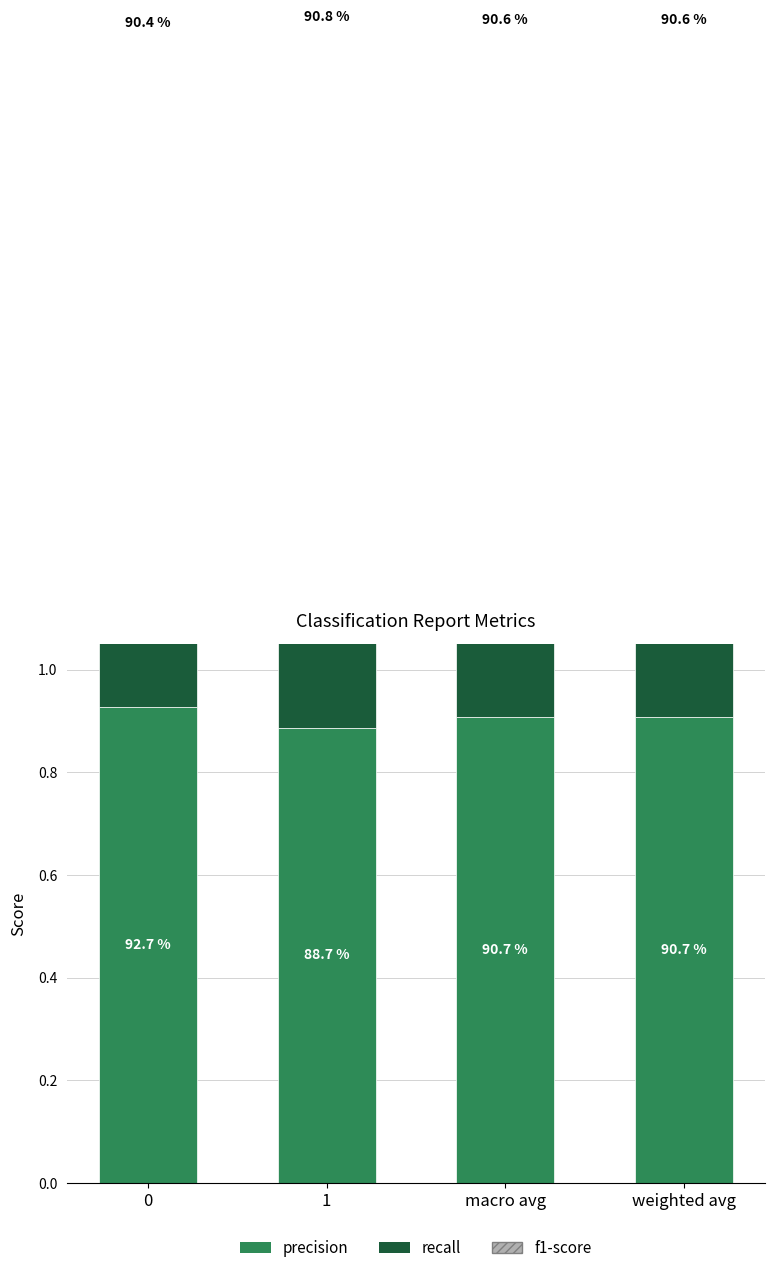

How many categories are shown in the chart?

4